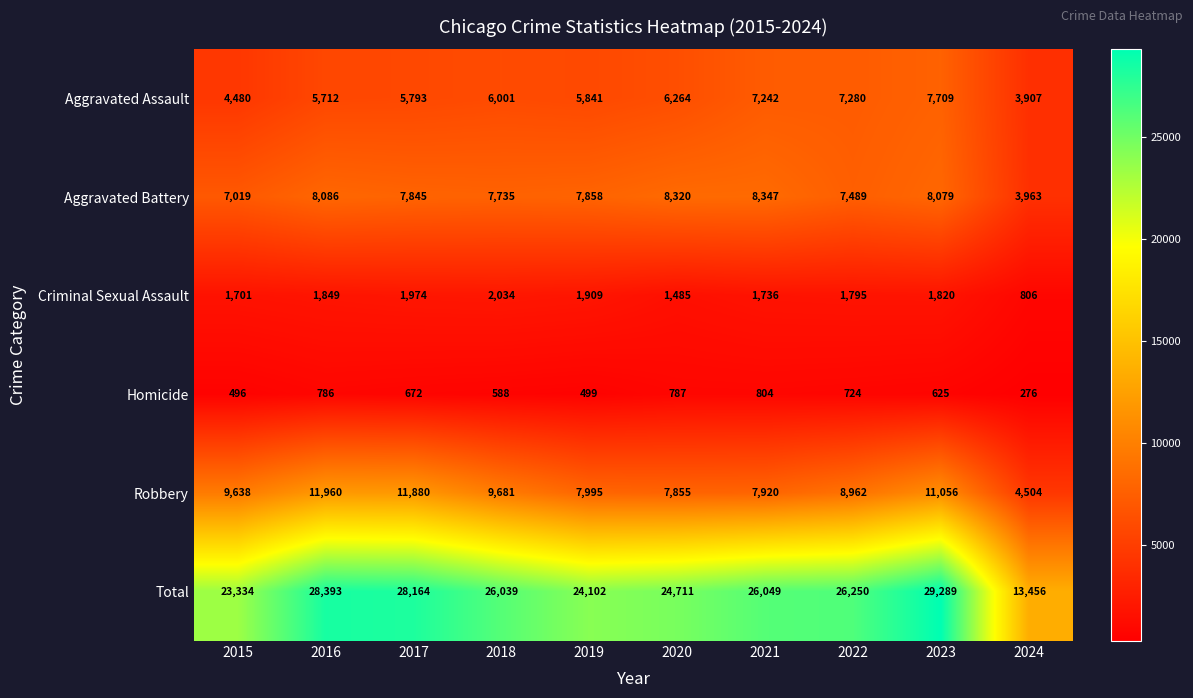

Read the Criminal Sexual Assault value at 2022, to the nearest 10.

1800